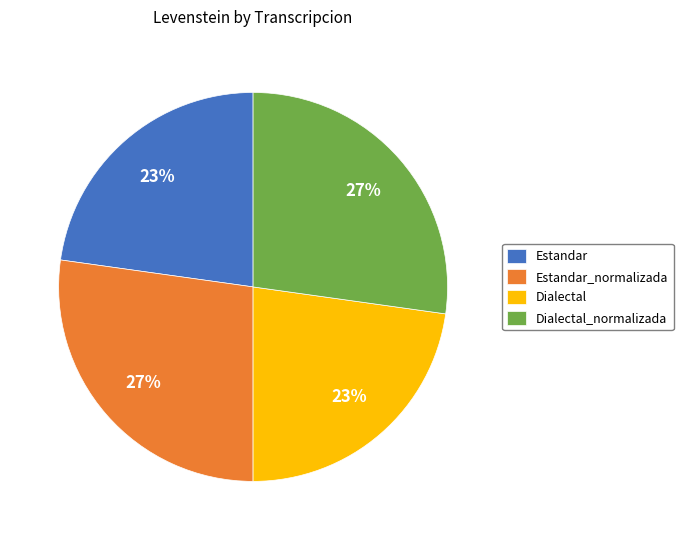

Is Estandar_normalizada the majority of the pie?

No